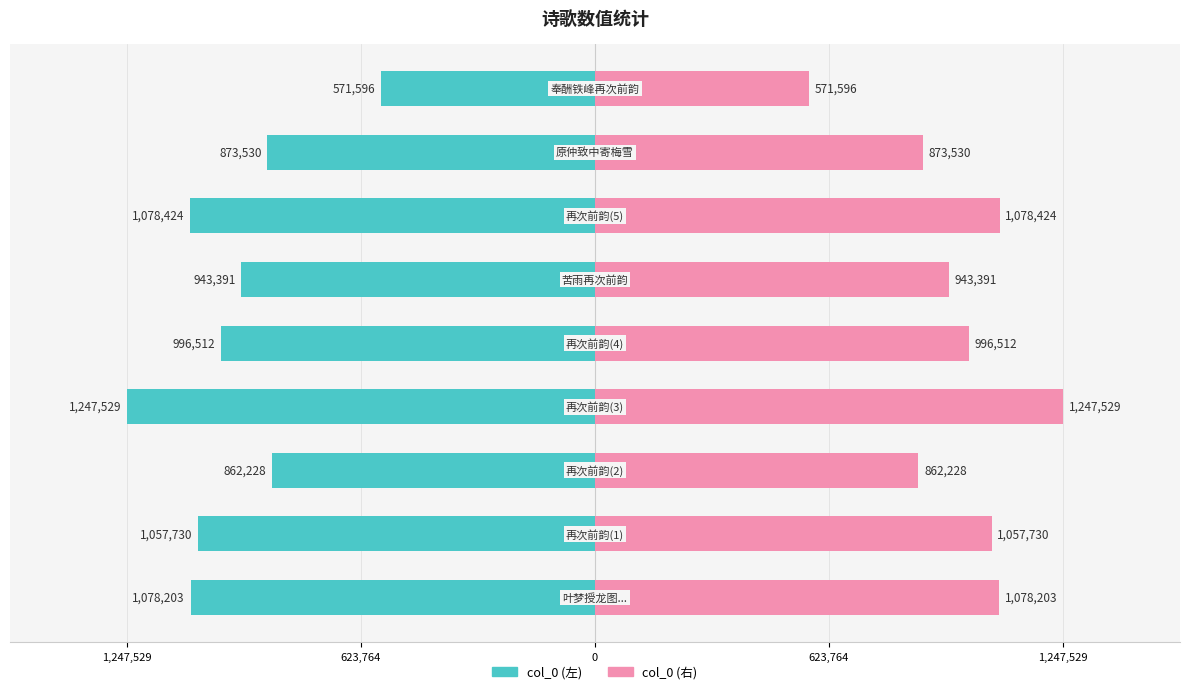

List the series in order of their overall mean, lowest first.

col_0 (left), col_0 (right)